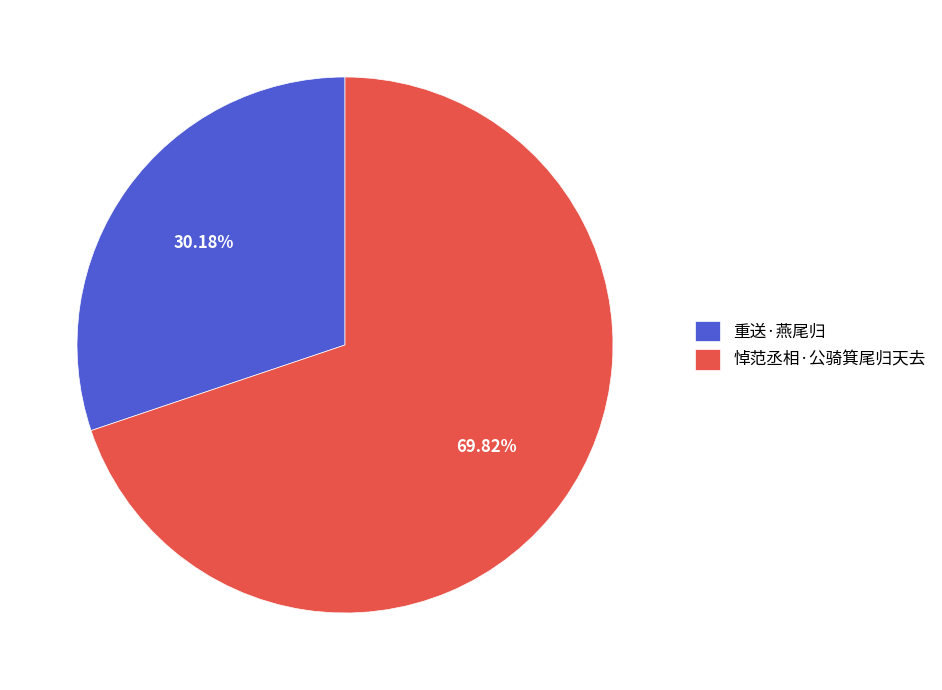

Does any single category account for the majority?

Yes